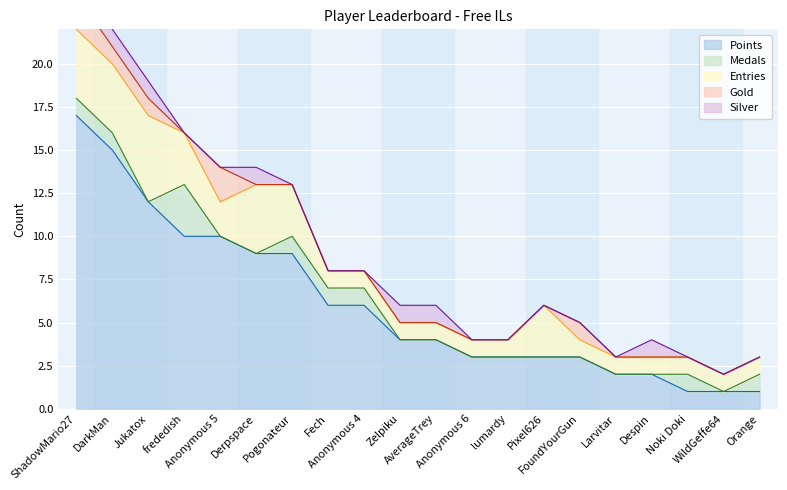

The Silver series shows 1 at ShadowMario27. True or false?

True